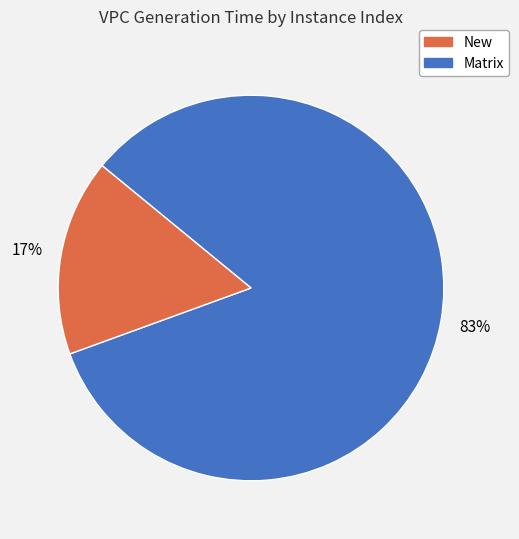

Is there a majority slice in this chart?

Yes